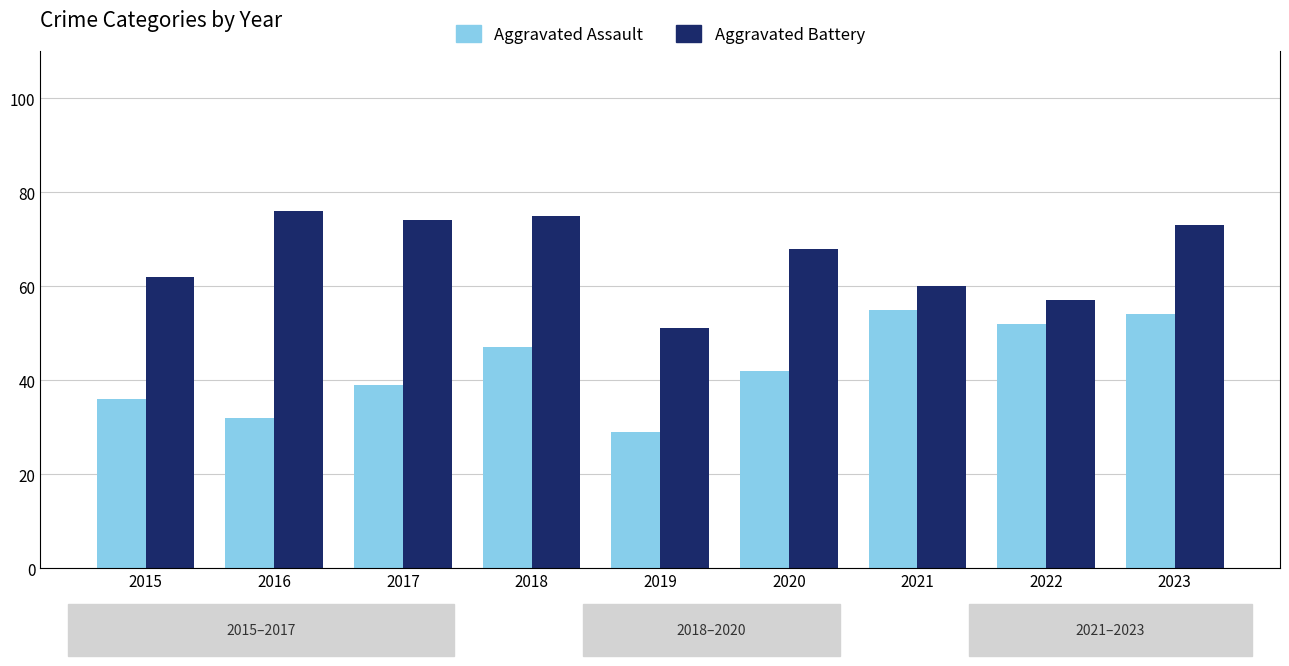

At 2015, list the series in order from smallest to largest.

Aggravated Assault, Aggravated Battery